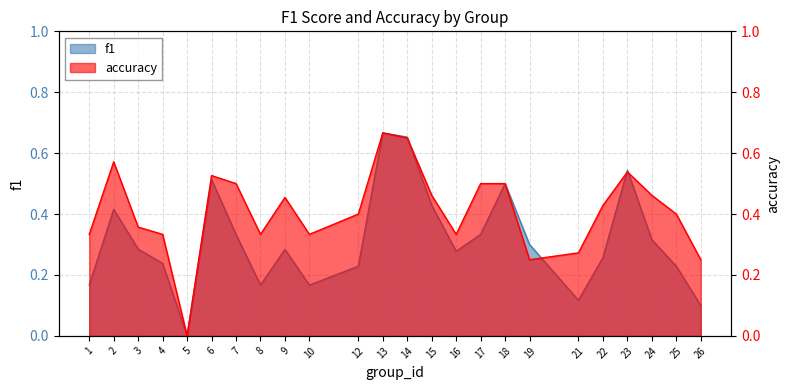

At how many categories does at least one series exceed 0?

23